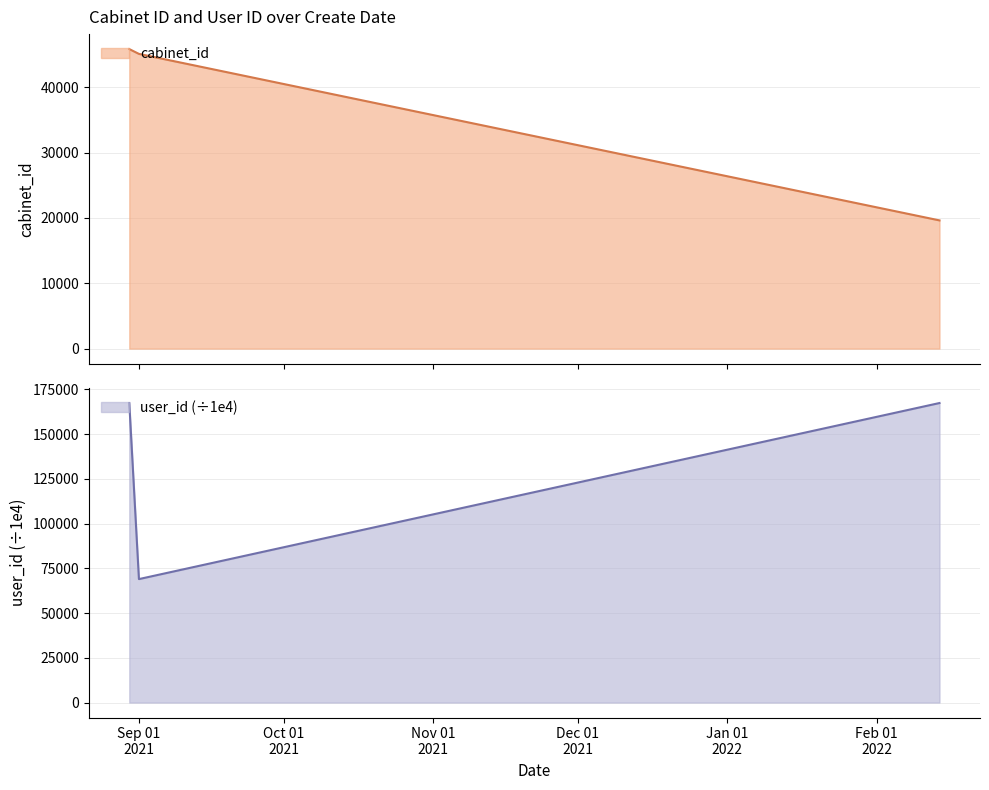

What is the average value of the user_id series?

134555.5